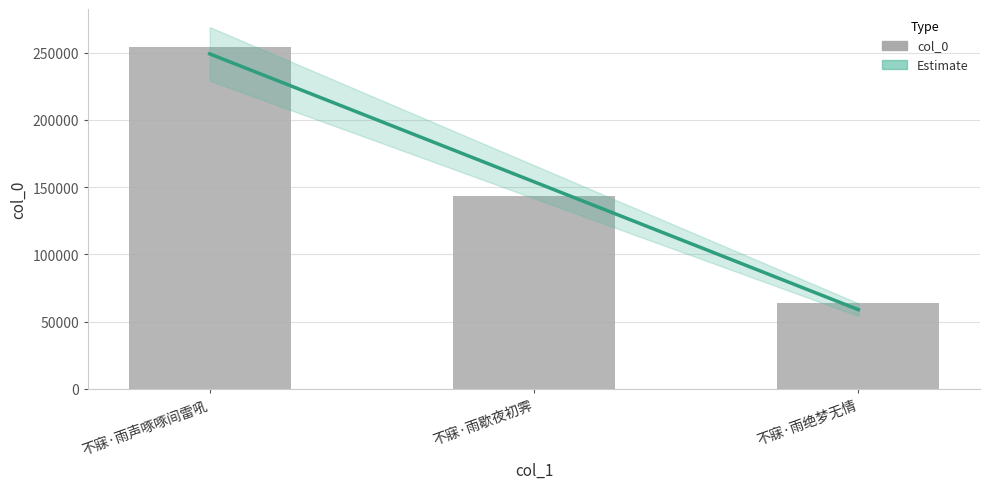

How many values exceed 143378?

1